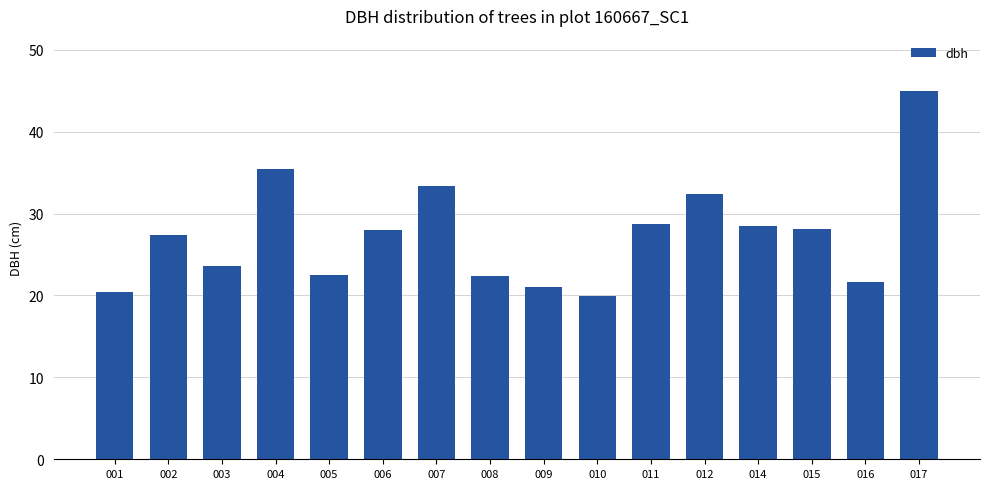

Read the value at 011.

28.7